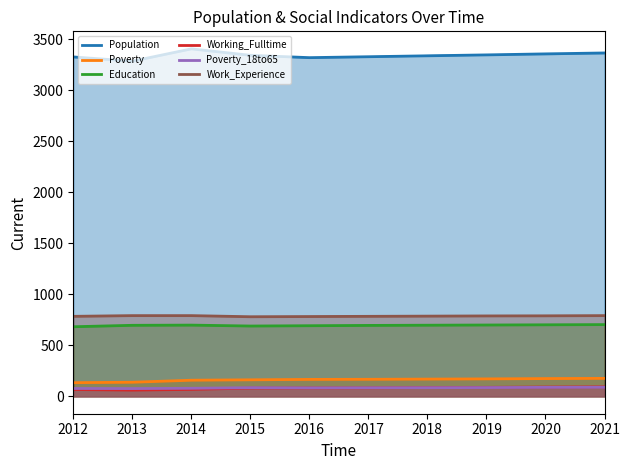

At which label does Education reach its minimum?

2012